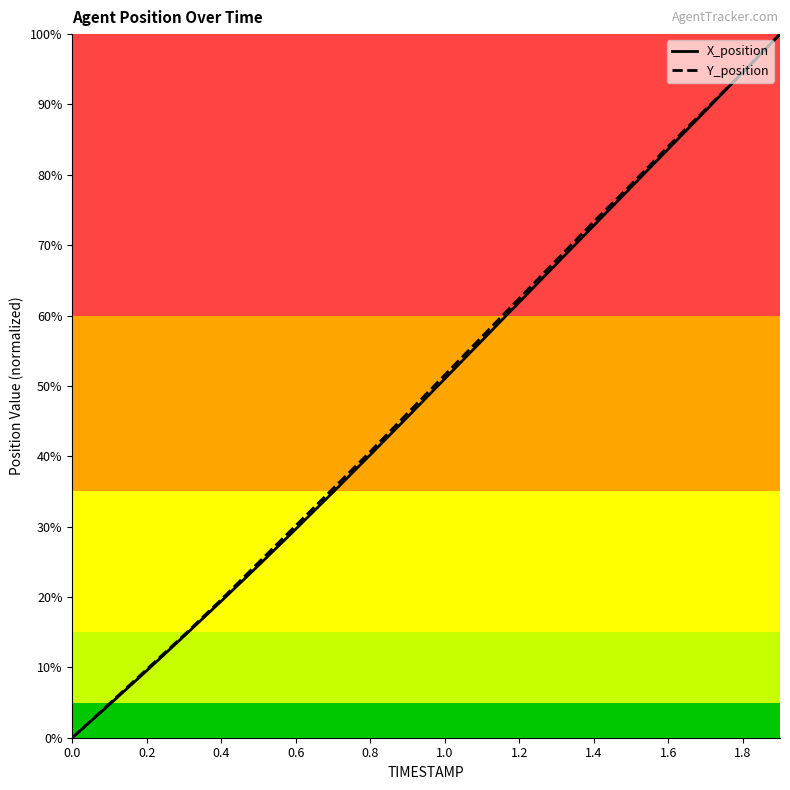

What is the total value across all series at 0.6?

59.8